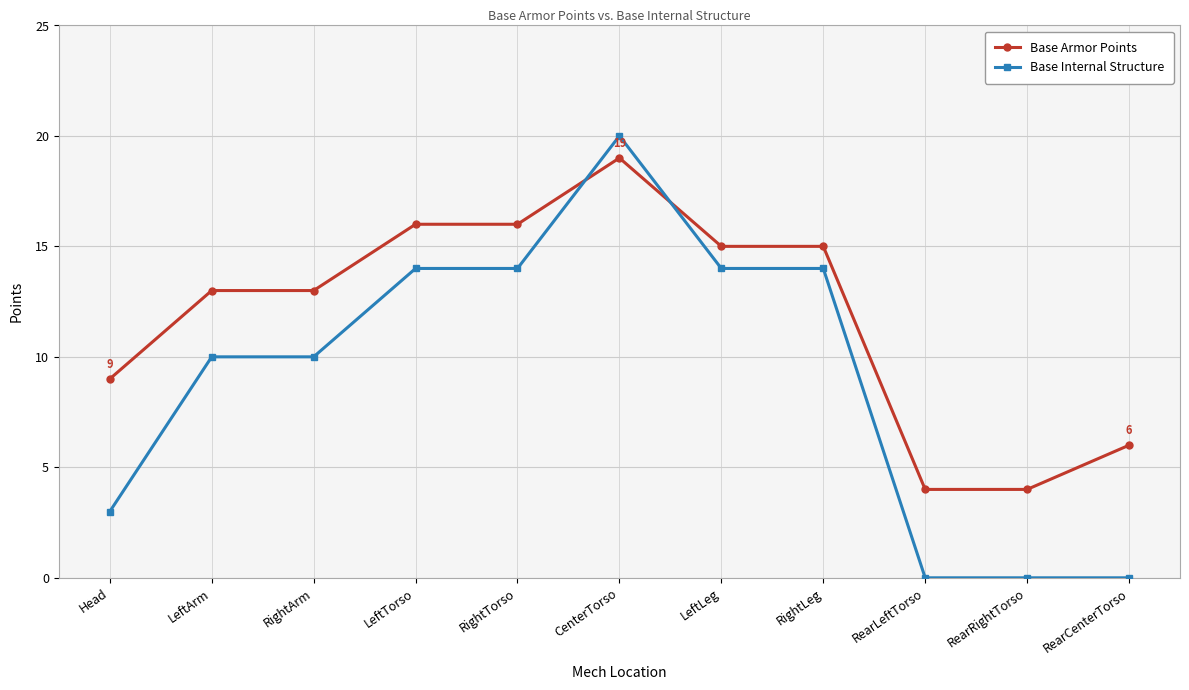

Which series has the widest spread of values?

Base Internal Structure